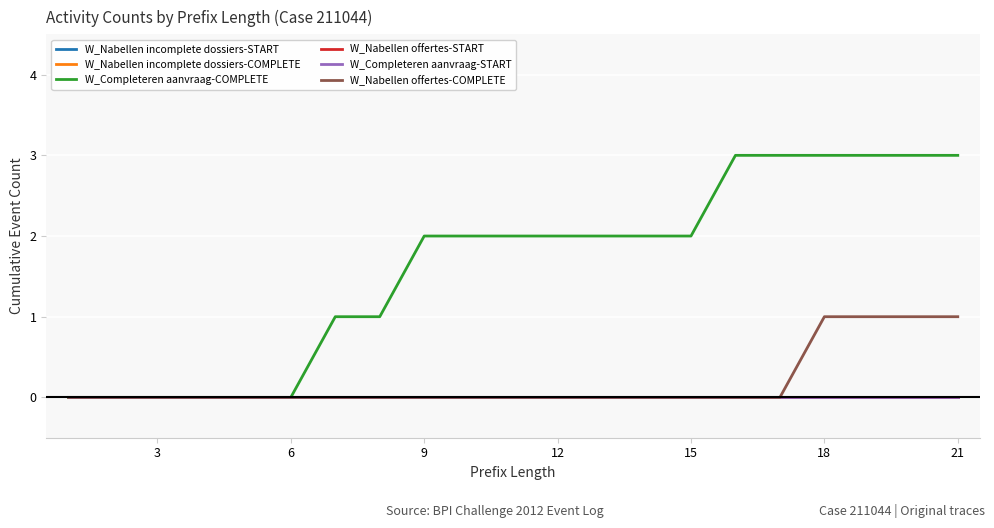

True or false: W_Nabellen offertes-START has more than 0 interior local peaks.

False